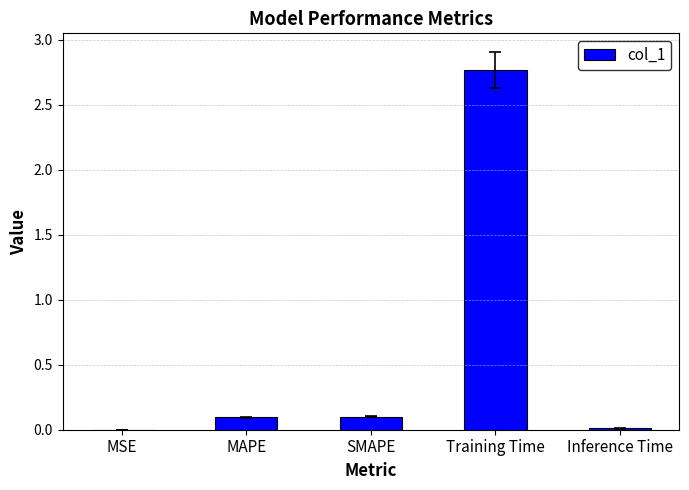

Is it true that the value at Training Time is 1.3?

False